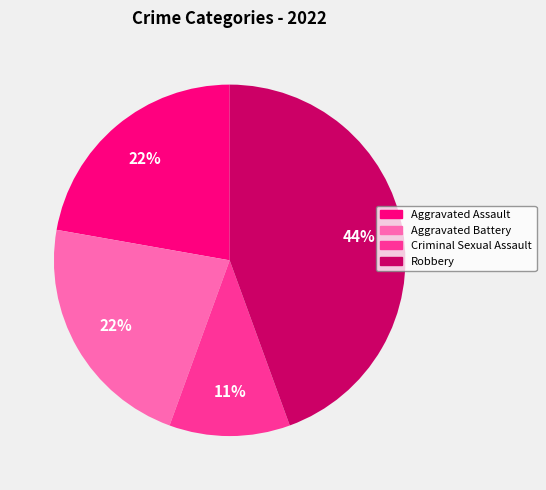

To the nearest percent, what percentage of the pie is Aggravated Assault?

22%